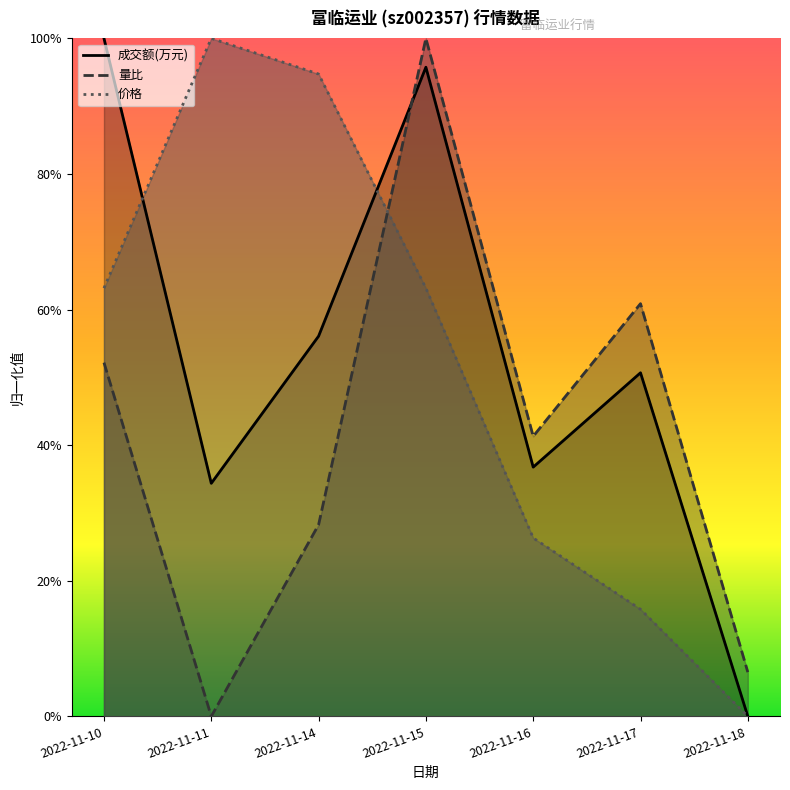

At how many categories does at least one series exceed 0?

7